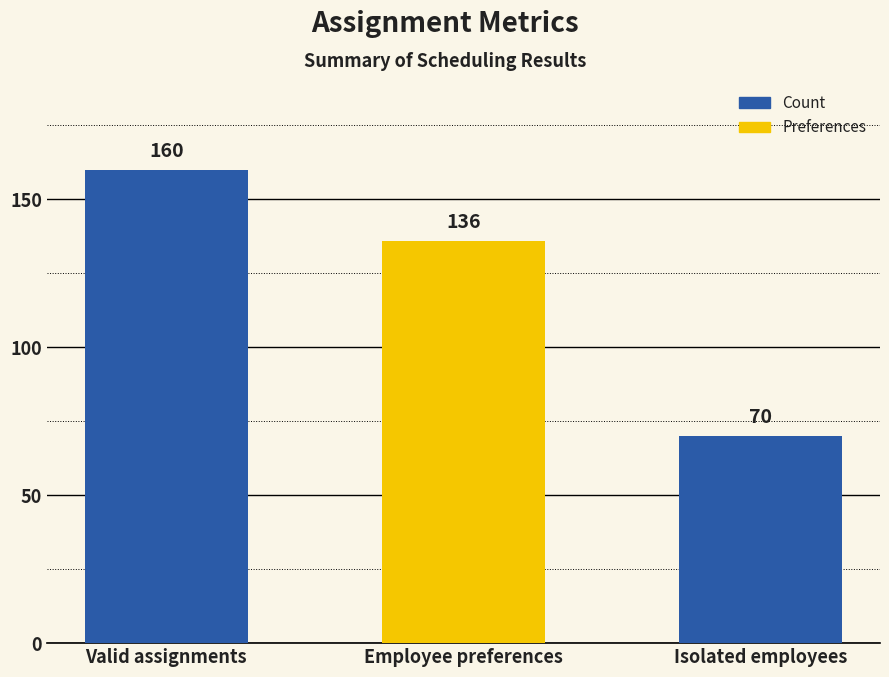

What is the difference between the maximum and minimum values?

90